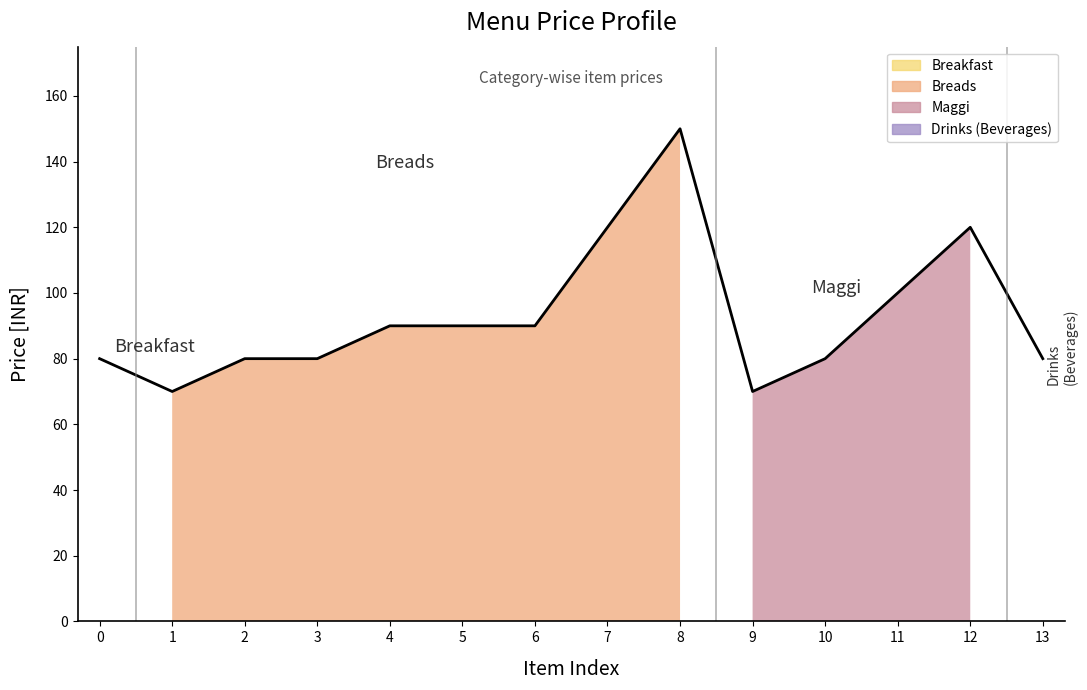

What is the maximum value shown in the chart?

150